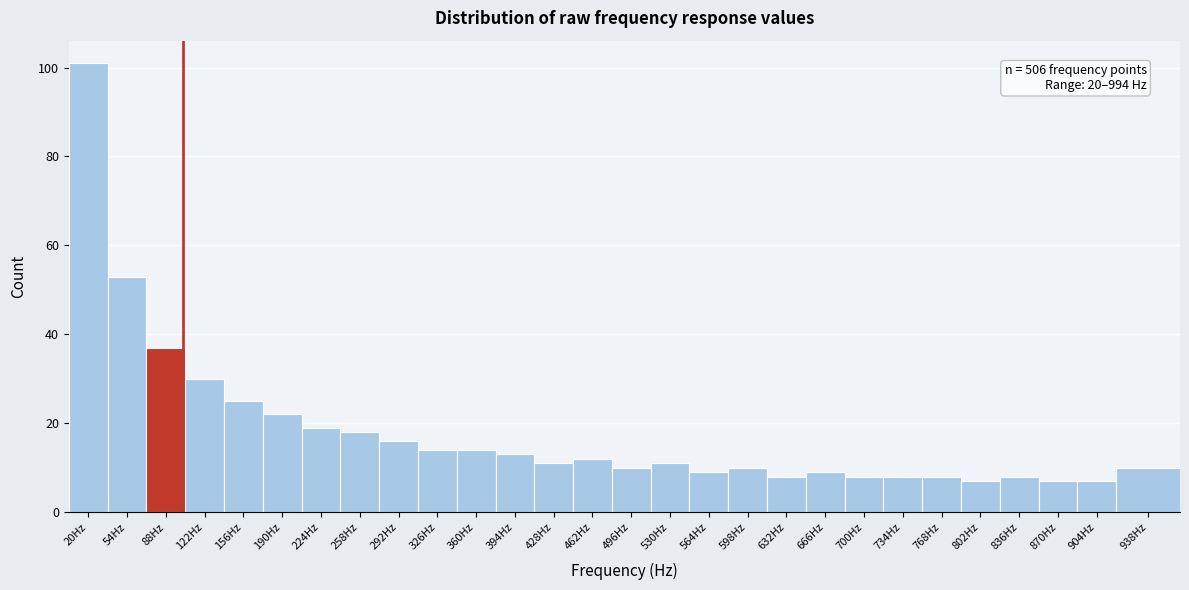

Reading right to left, extract all data points from this chart.

10	7	7	8	7	8	8	8	9	8	10	9	11	10	12	11	13	14	14	16	18	19	22	25	30	37	53	101